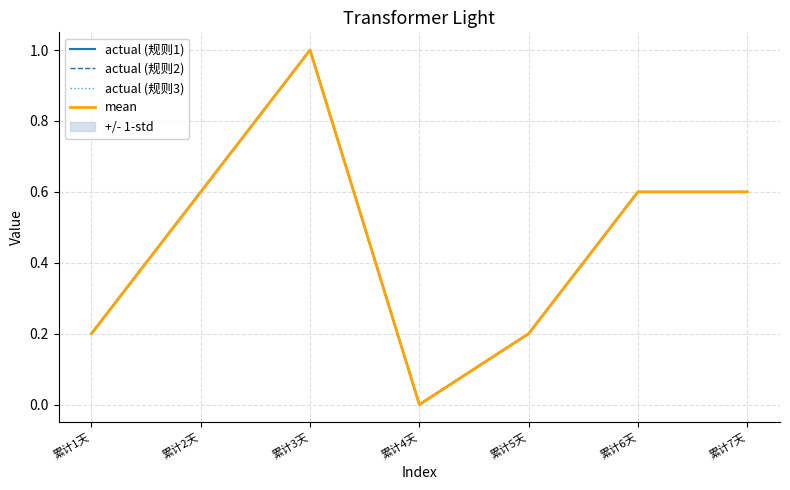

True or false: actual (规则2) has a value of 0.0 at 累计4天.

True